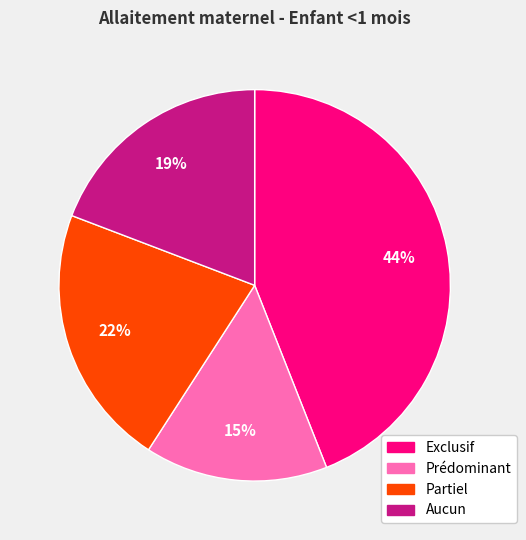

To the nearest percent, what percentage of the pie is Partiel?

22%